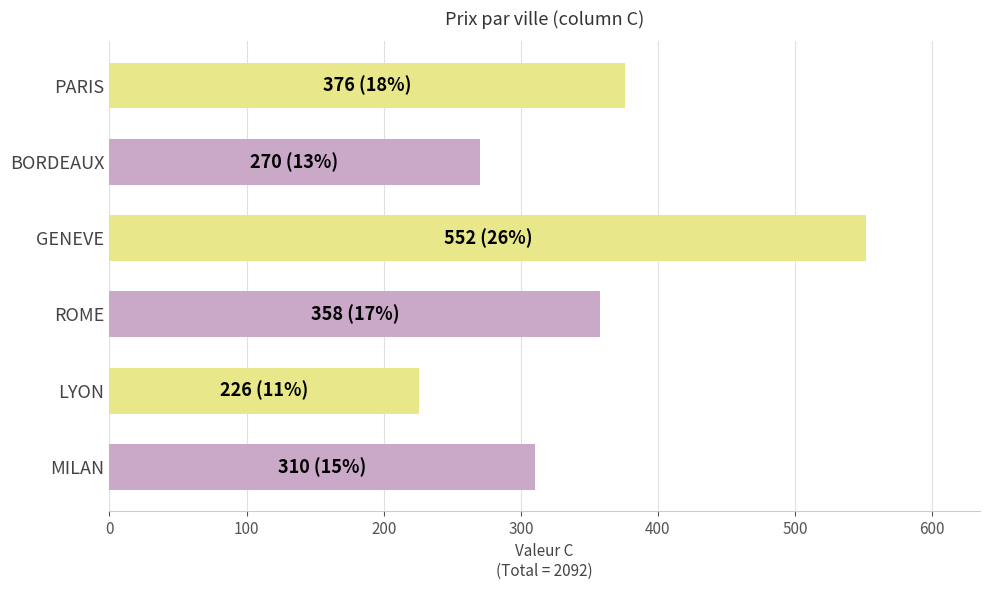

What value does the data have at BORDEAUX, to the nearest 50?

250